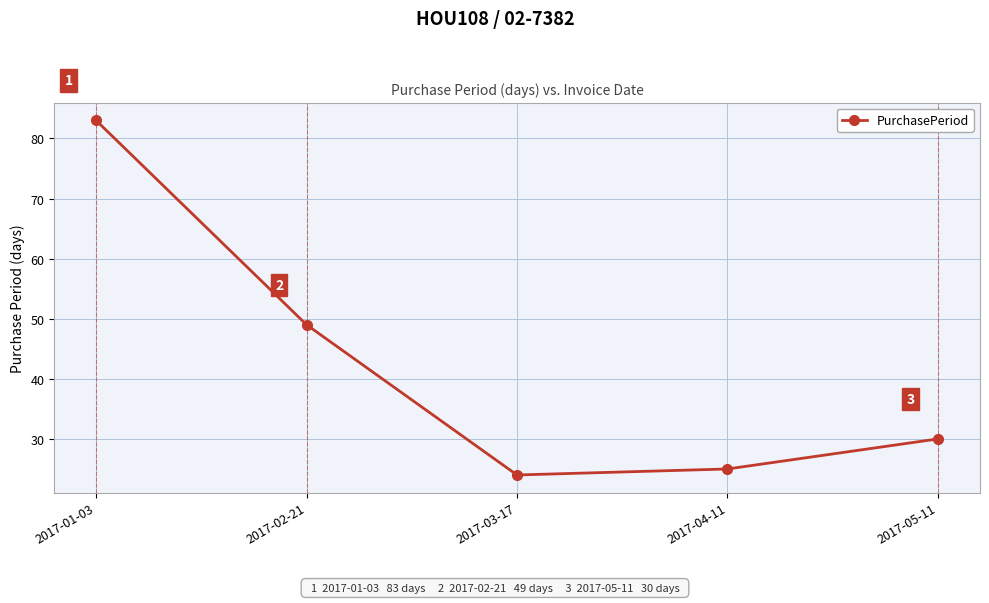

What is the label of the 1st point from the right?

2017-05-11